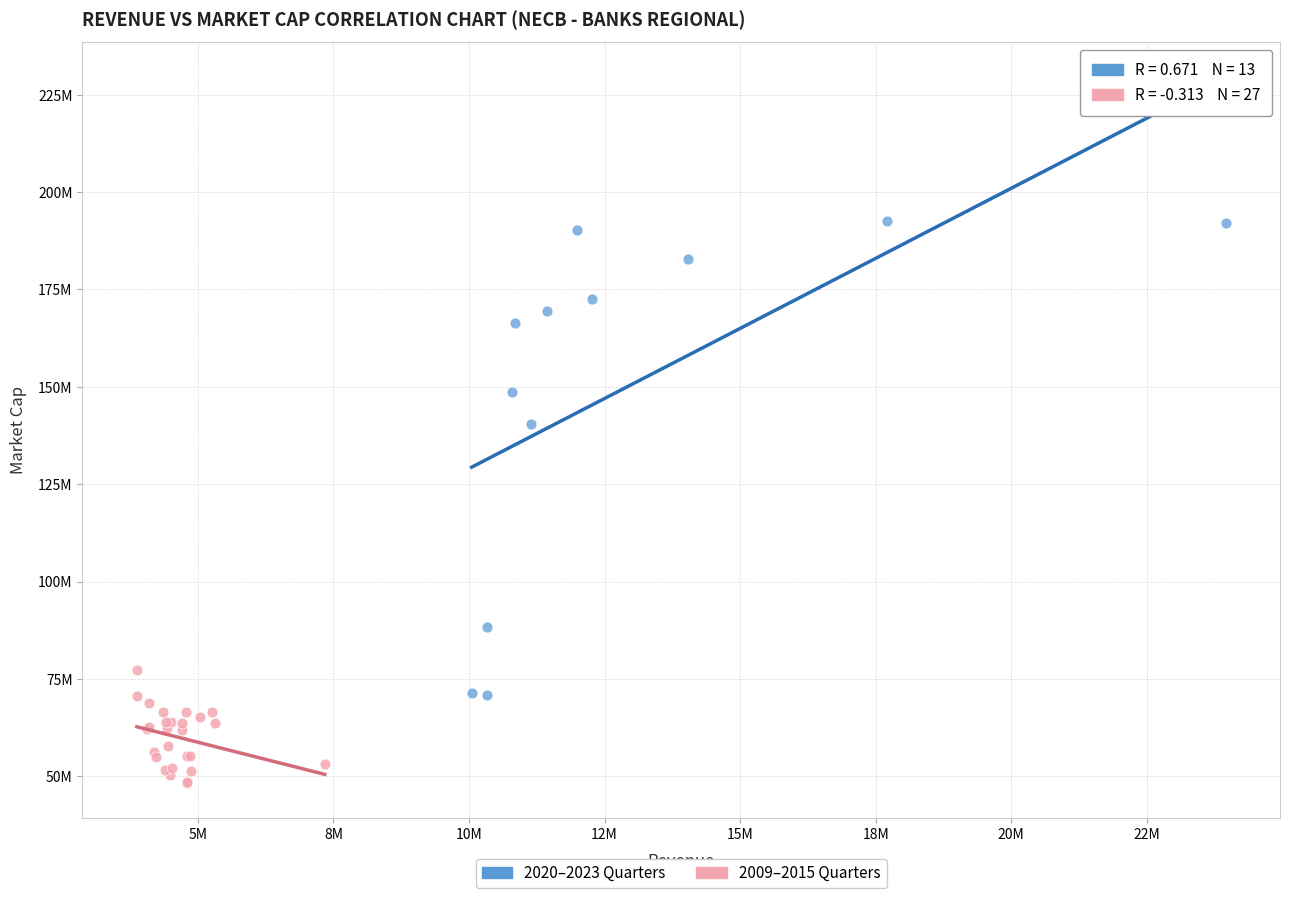

Which series has the largest Y range (max minus min)?

2020–2023 Quarters